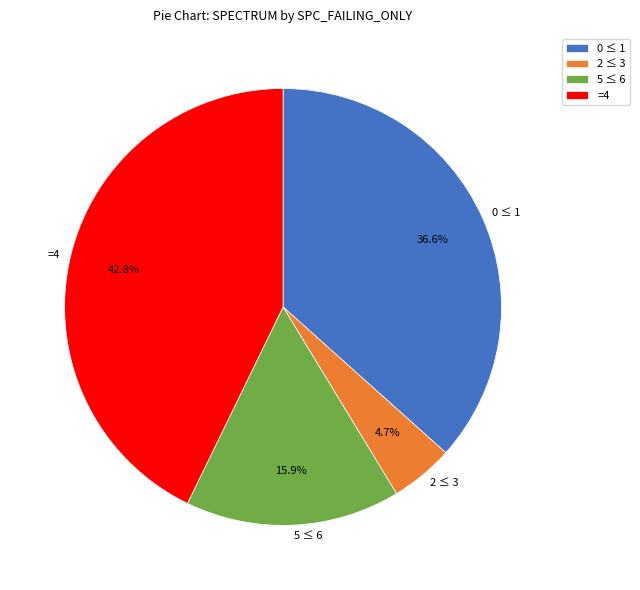

Count the number of slices in the pie.

4